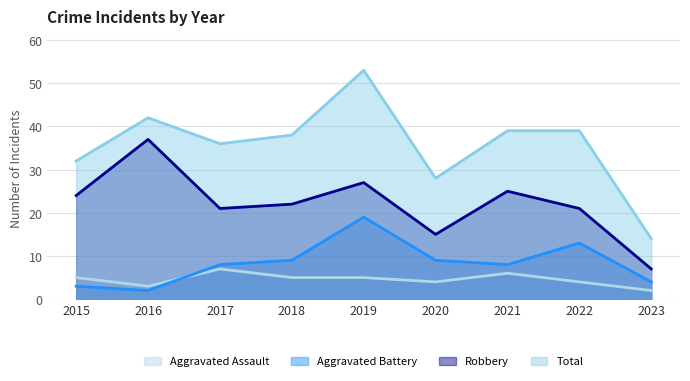

Which has a higher value, 2019 or 2017?

2017